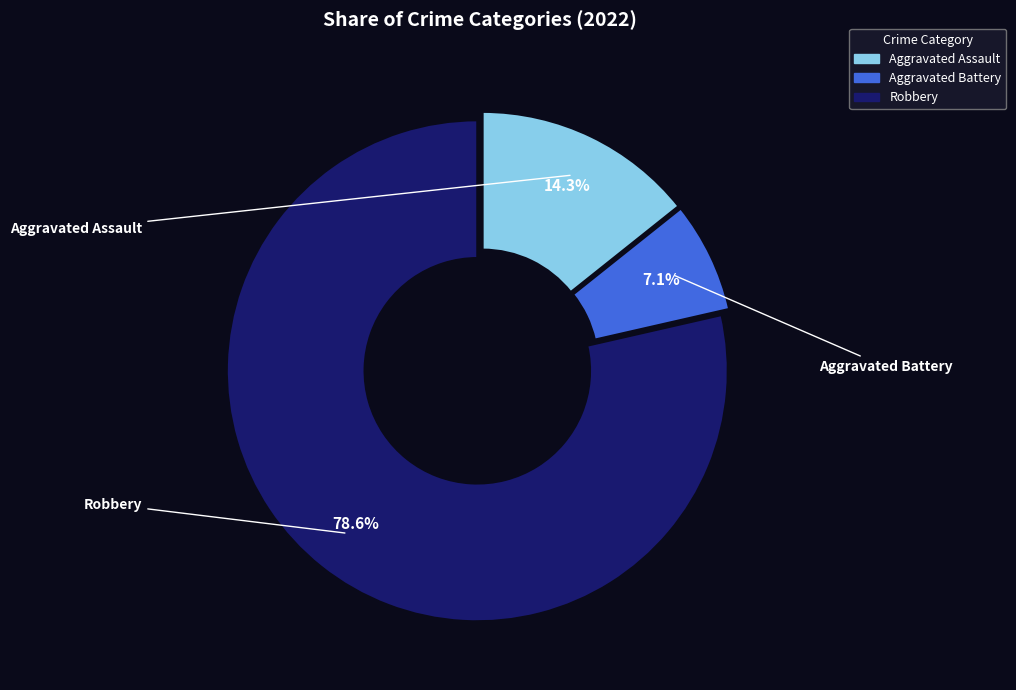

What percentage is the Aggravated Assault slice, to the nearest percent?

14%